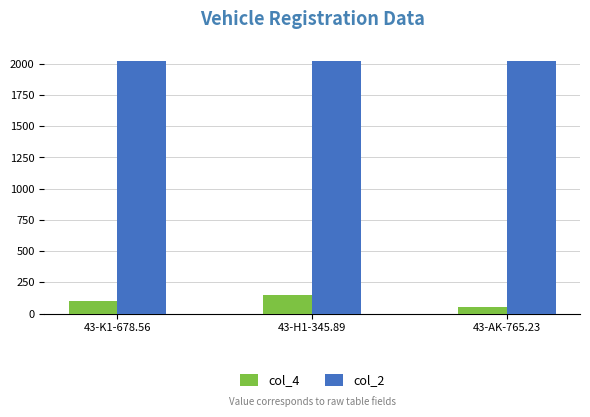

Which category has the highest value in the col_4 series?

43-H1-345.89